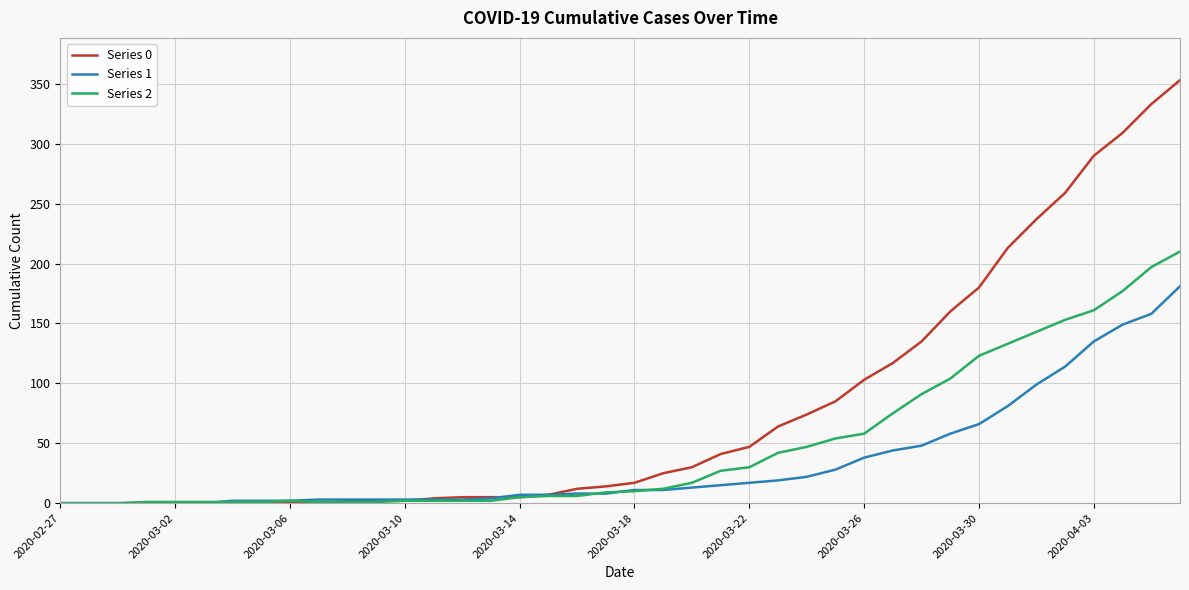

Which series has the largest total across all categories?

Series 0